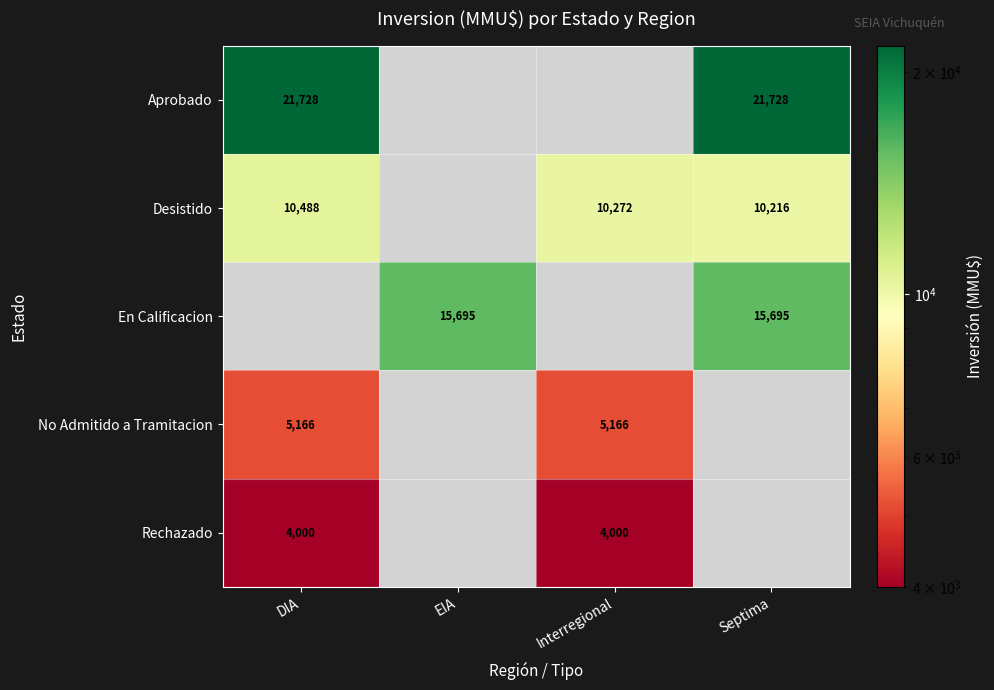

The value of Rechazado at DIA is 4000. True or false?

True